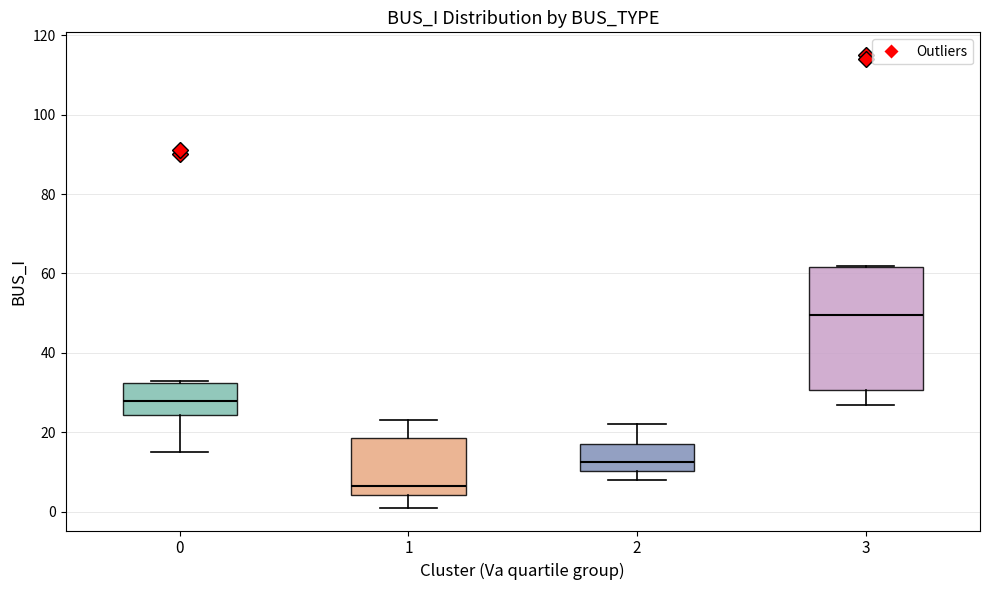

Which box's median line is the lowest?

1